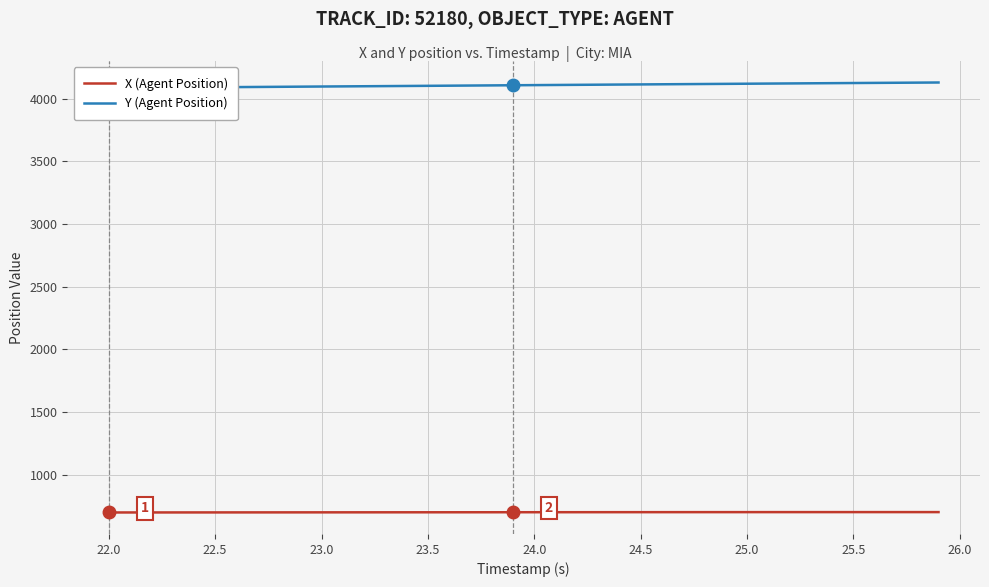

What is the lowest value of the X (Agent Position) series?

699.2